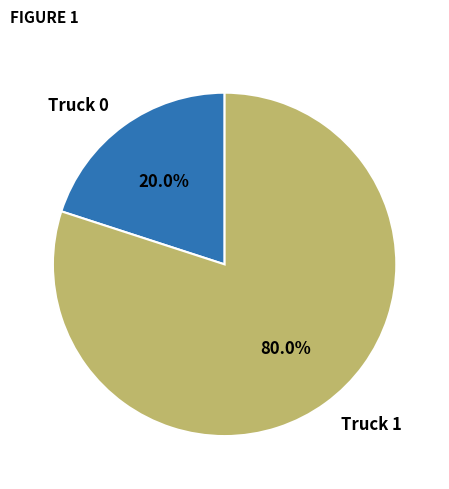

Combined, what portion of the pie is Truck 1 and Truck 0?

100.0%